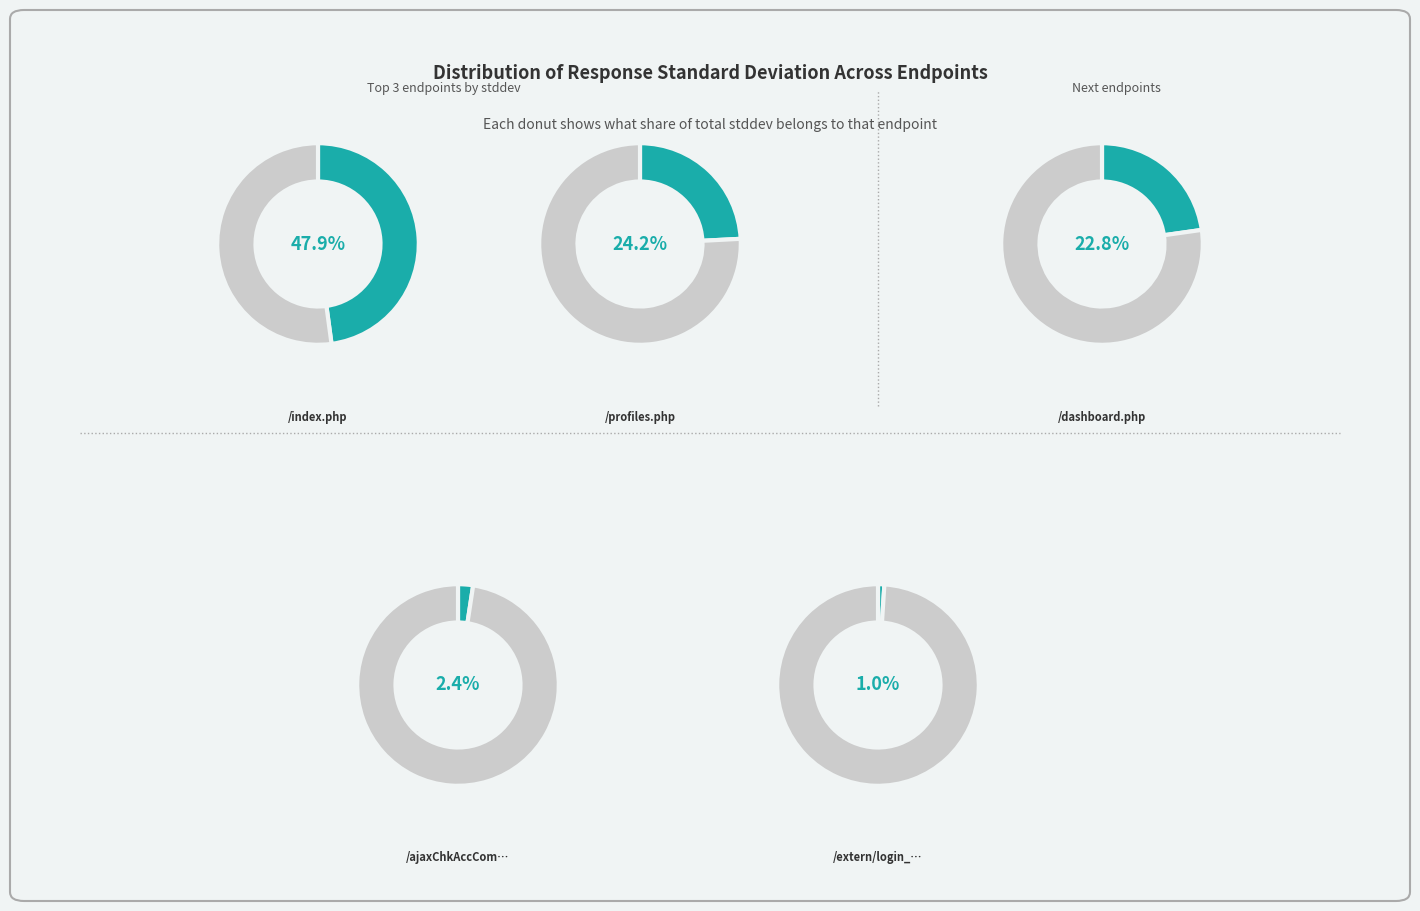

What is the largest slice in the pie chart?

/index.php